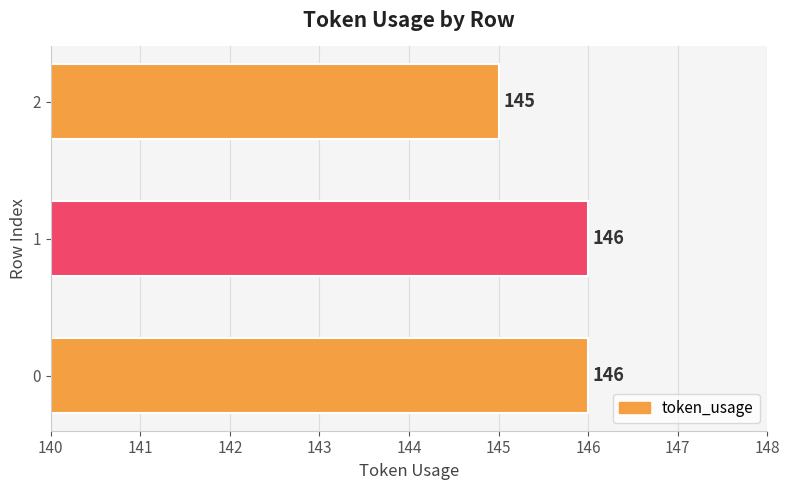

What is the sum of all values?

437